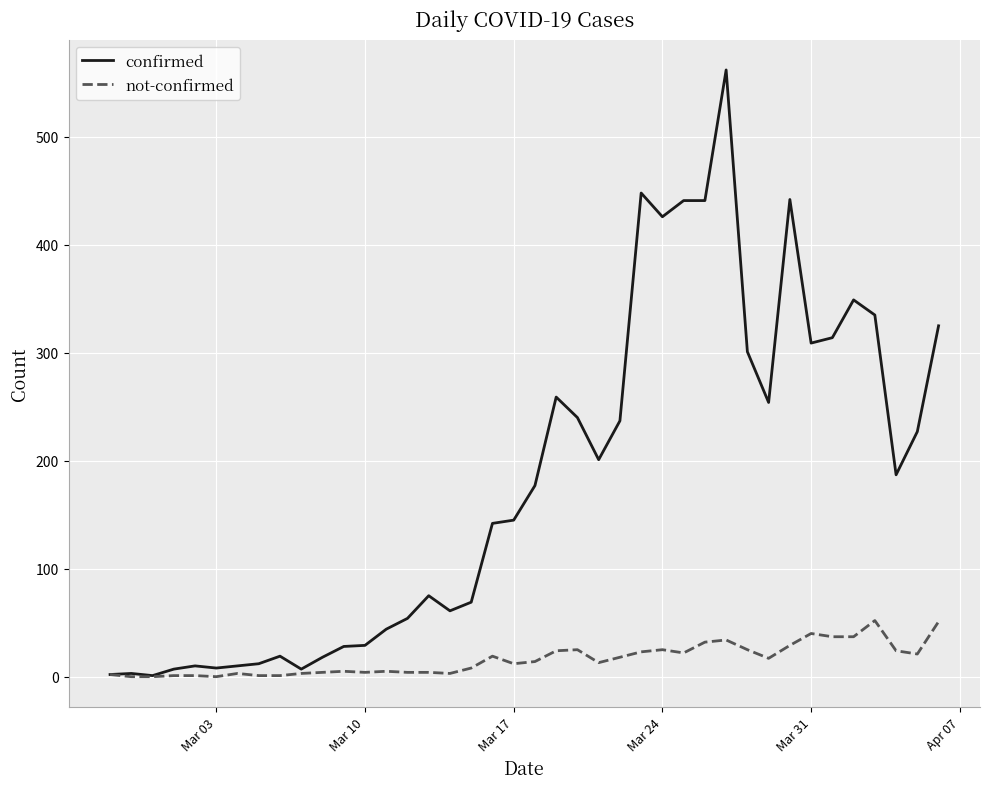

Does the chart display data point markers on the line(s)?

No